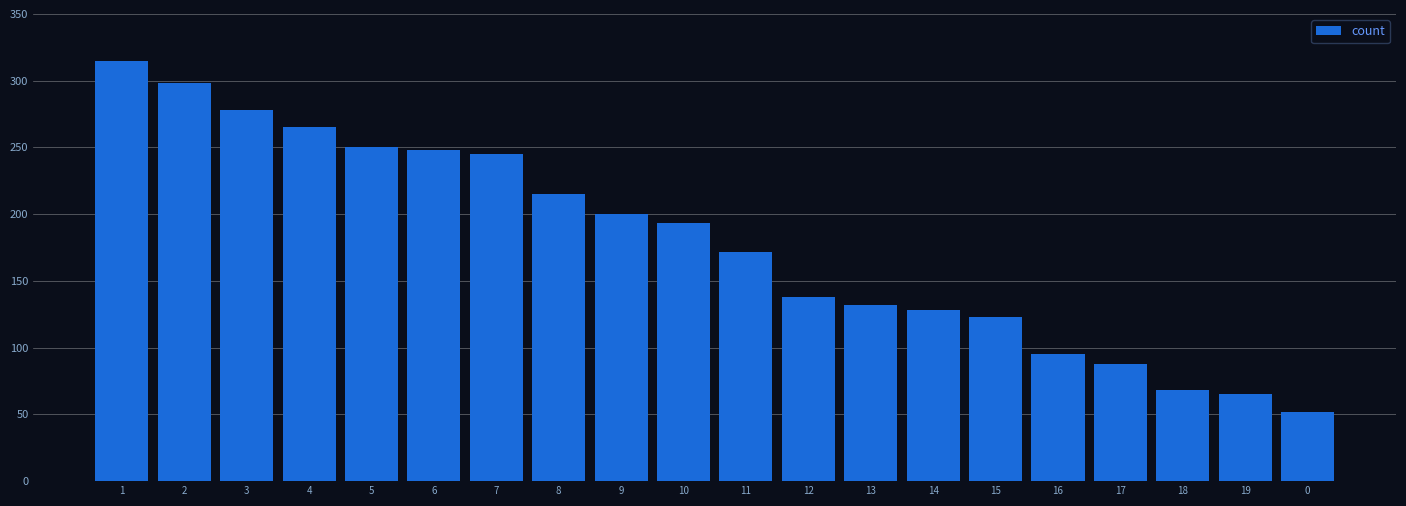

Count the number of categories in the chart.

20